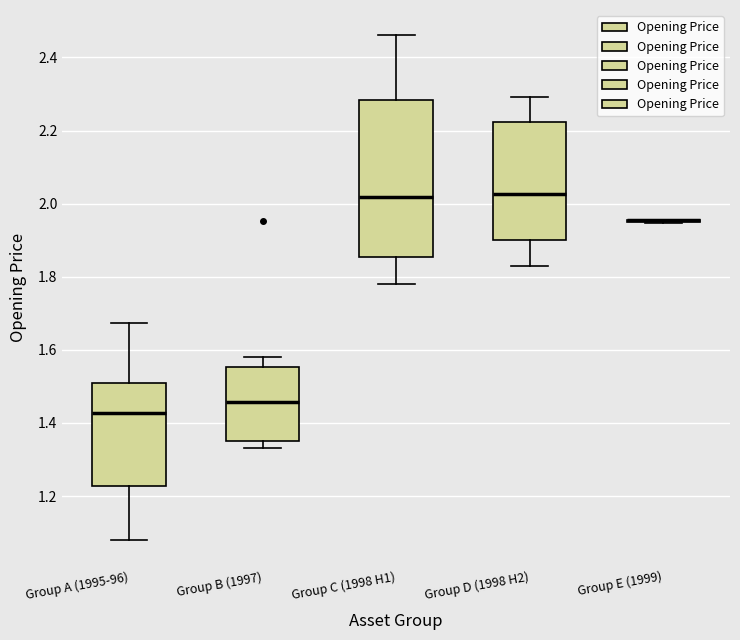

Which box is the tallest, from its lower edge to its upper edge?

Group C (1998 H1)